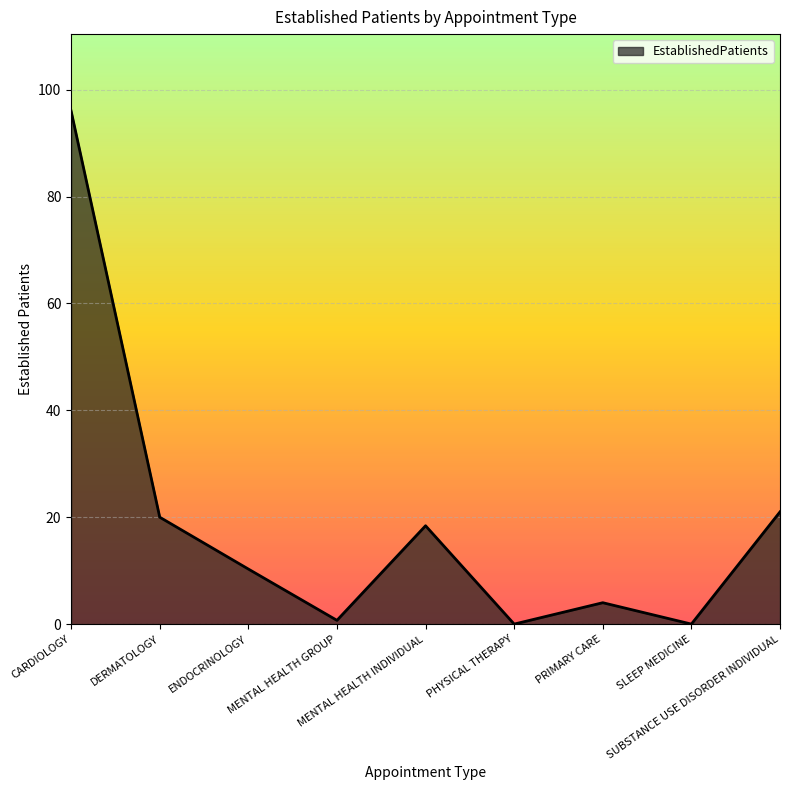

How many interior local peaks (higher than both neighbors) does the data have?

2